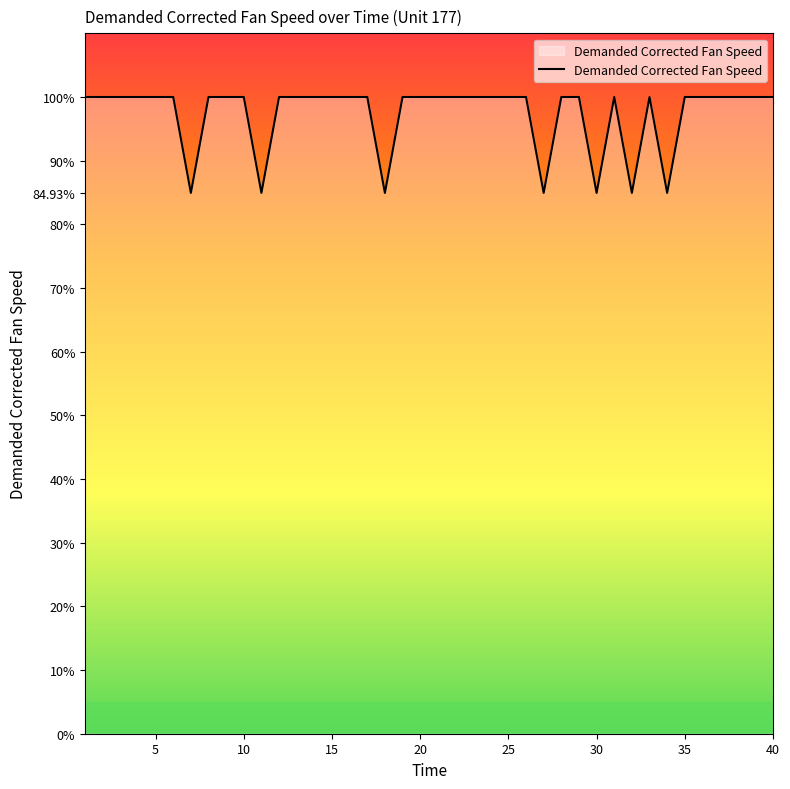

Does the chart display data point markers on the line(s)?

No